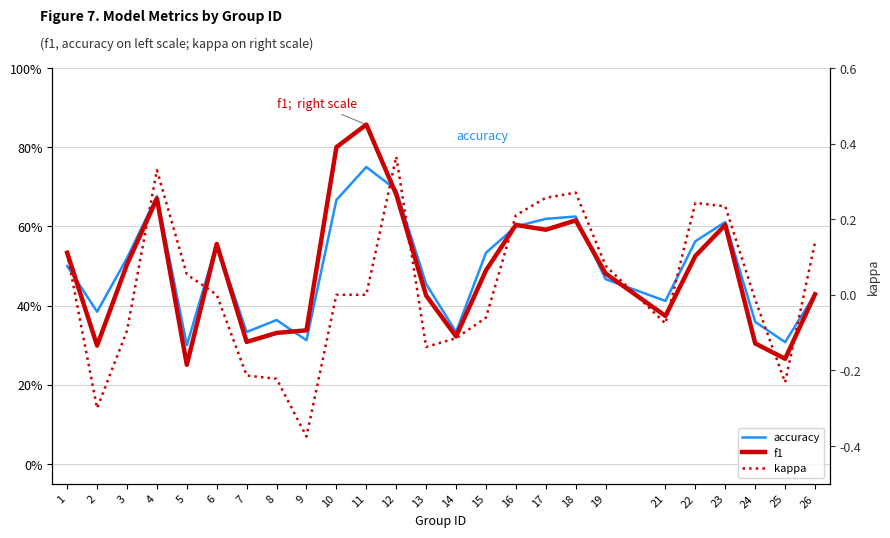

At how many categories does at least one series exceed 0?

25